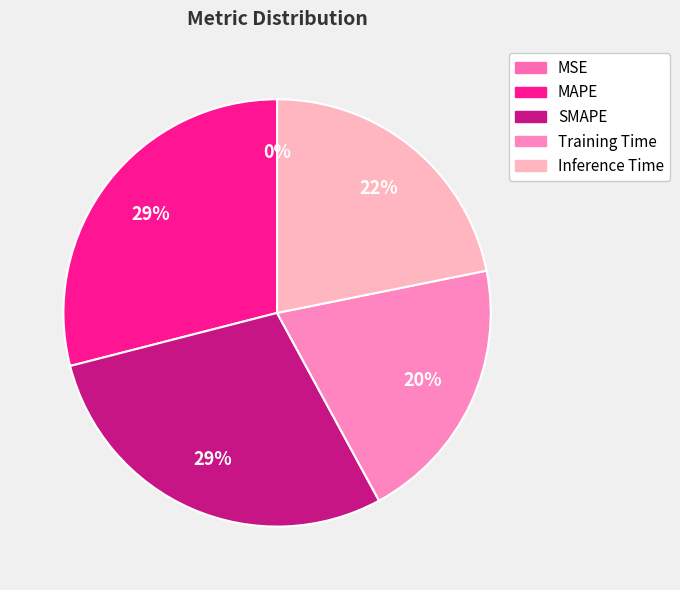

Which slice is the largest?

MAPE